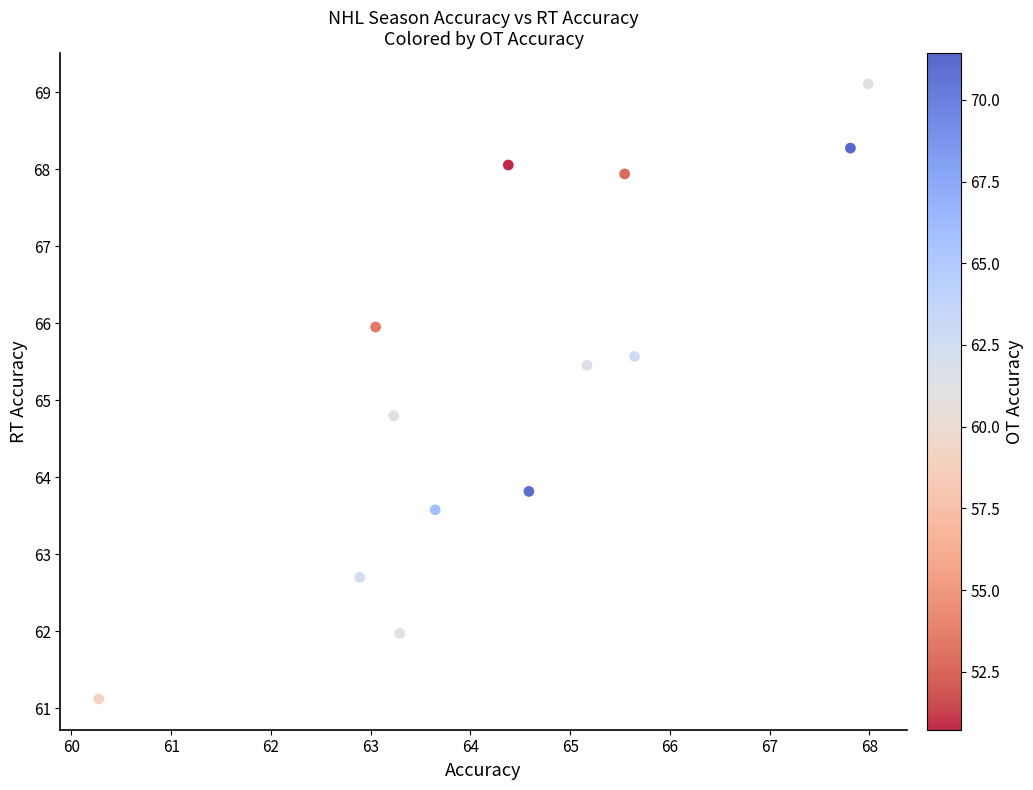

What is the range of Y values (max minus min)?

8.0